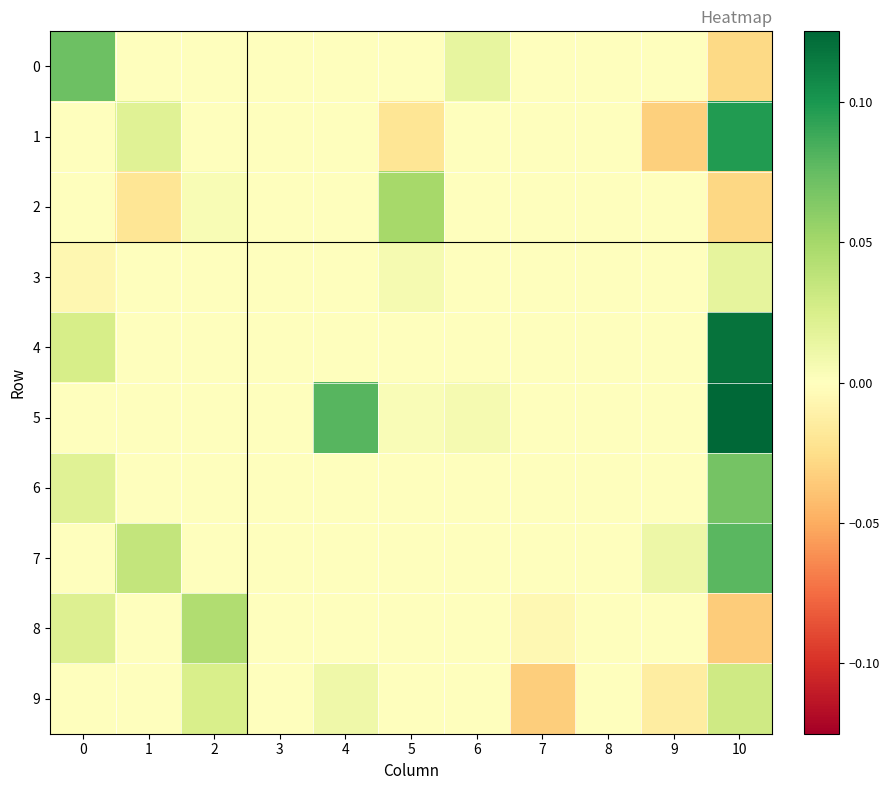

At 6, list the series in order from largest to smallest.

0, 5, 1, 2, 3, 4, 6, 7, 8, 9